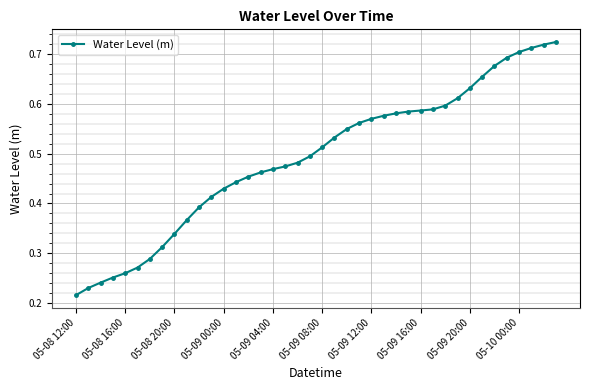

What is the sum of all values?

19.7